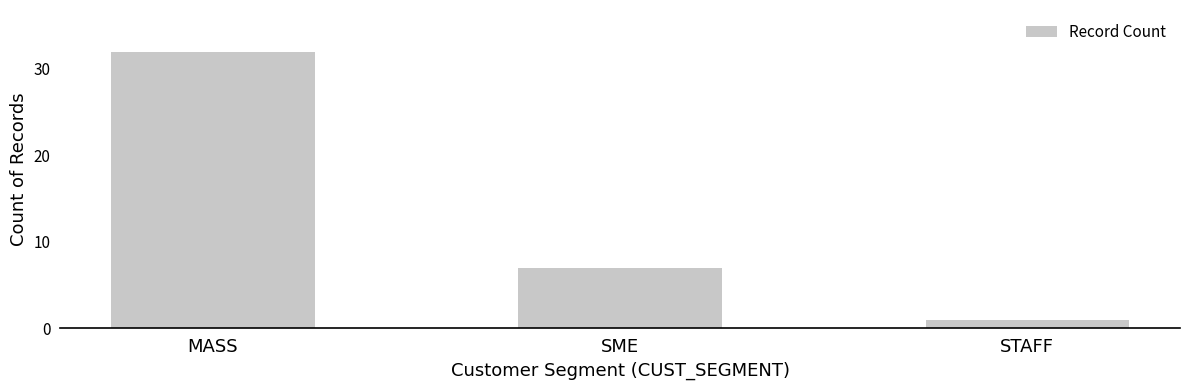

Reading left to right, list all the values displayed in this chart.

32	7	1